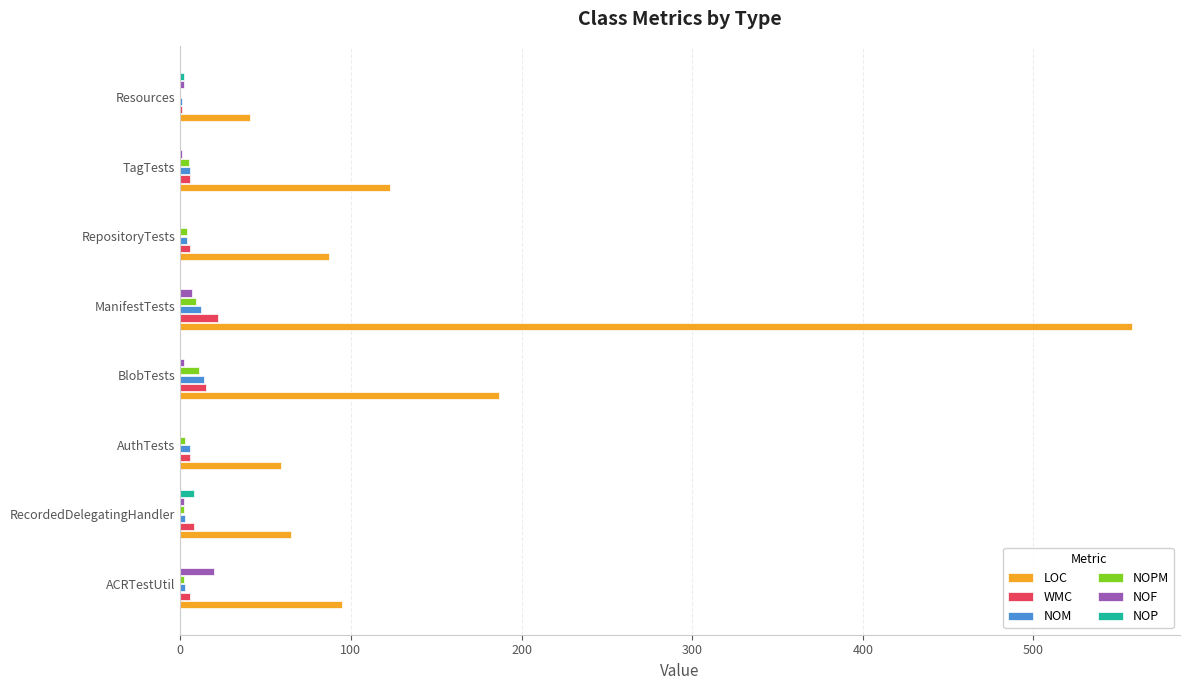

True or false: NOP has a value of 0 at BlobTests.

True